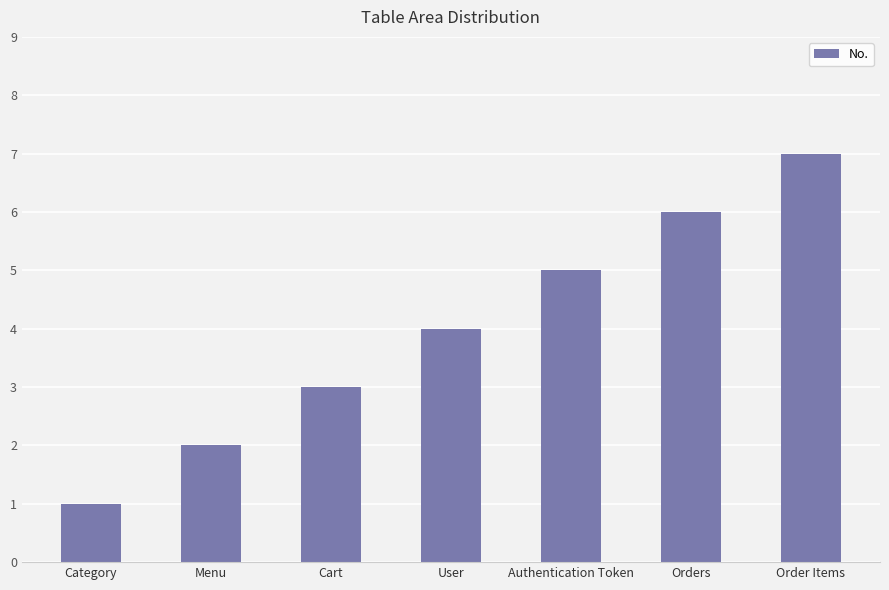

What value does the data have at Cart?

3